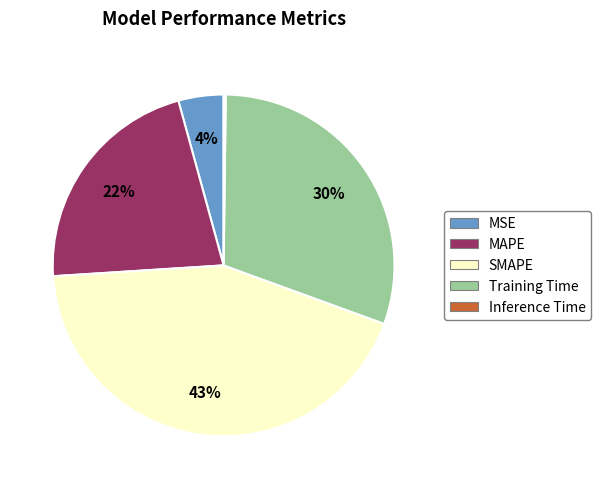

To the nearest percent, what portion does MSE represent?

4%